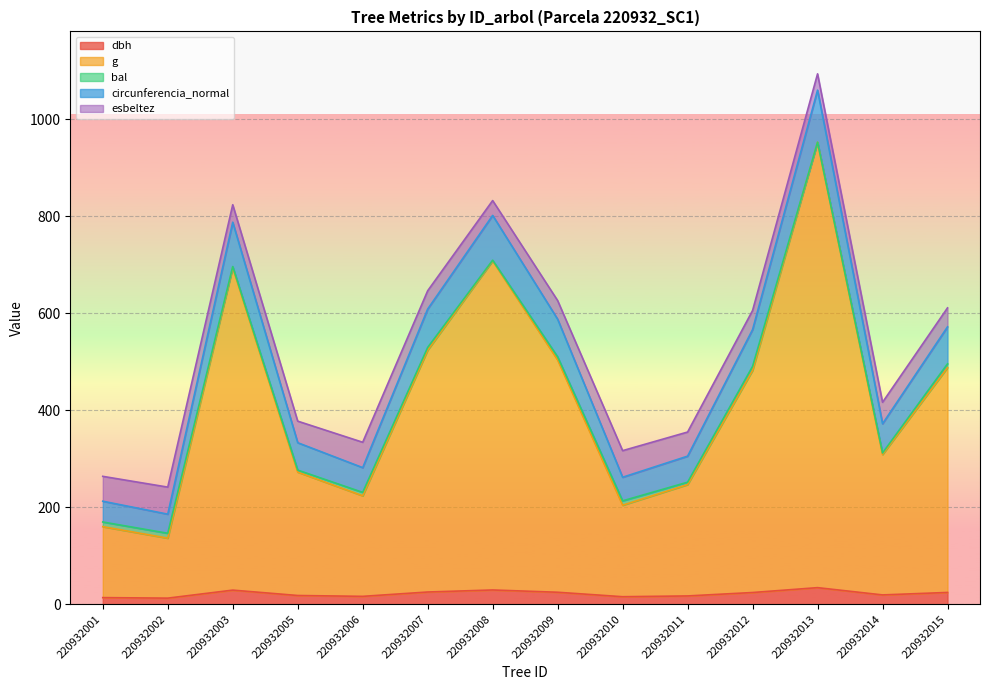

Which category has the lowest value across all series?

220932002